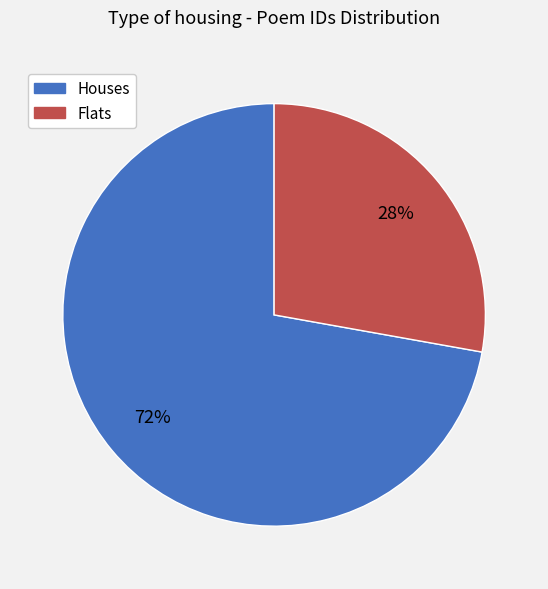

Is there a majority slice in this chart?

Yes